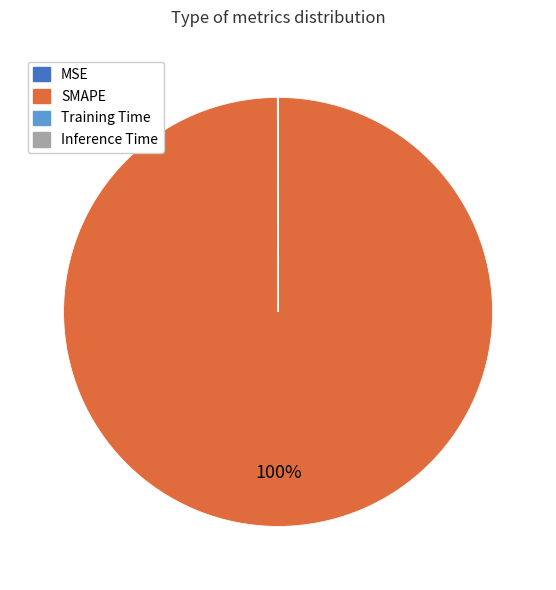

To the nearest percent, what is the average slice percentage?

25%